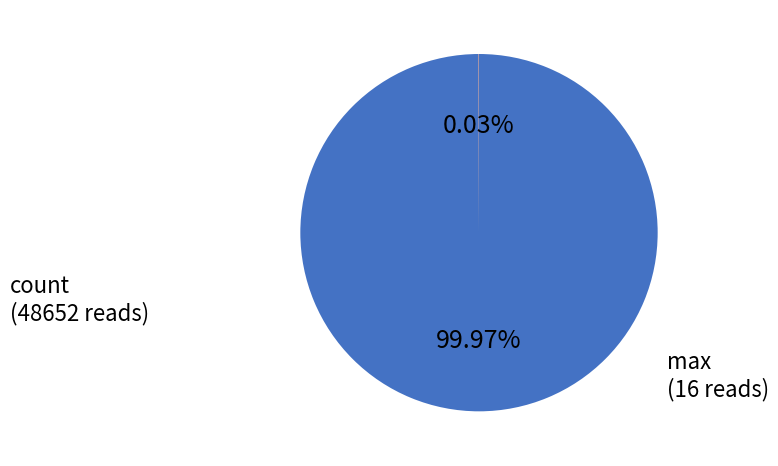

Does any single category account for the majority?

Yes